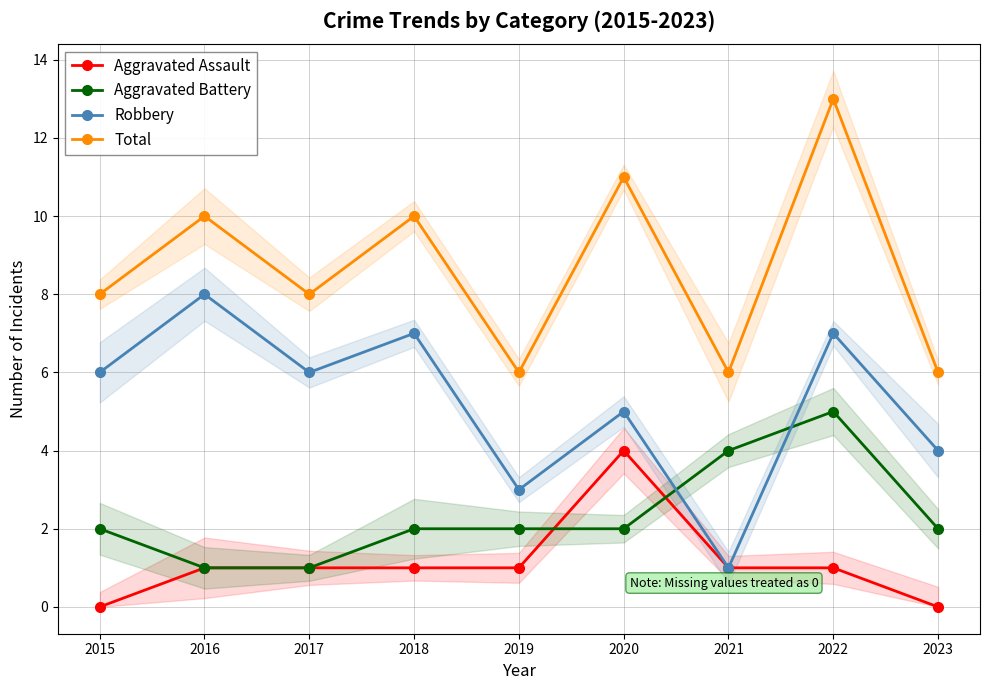

Rank the series at 2023 from lowest to highest value.

Aggravated Assault, Aggravated Battery, Robbery, Total